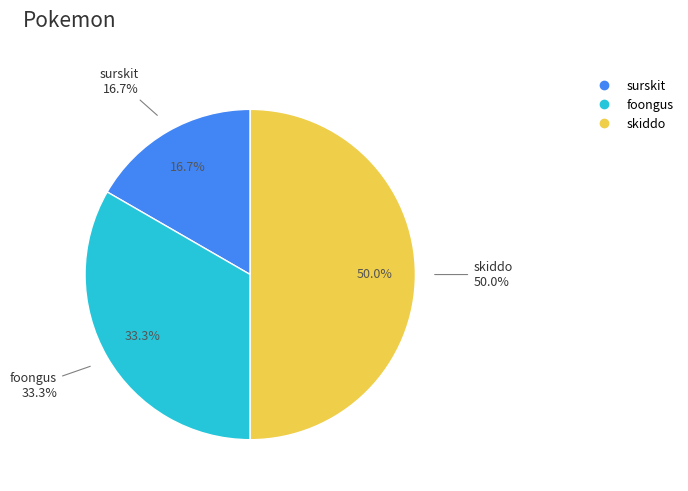

What percentage is NOT represented by skiddo?

50.0%